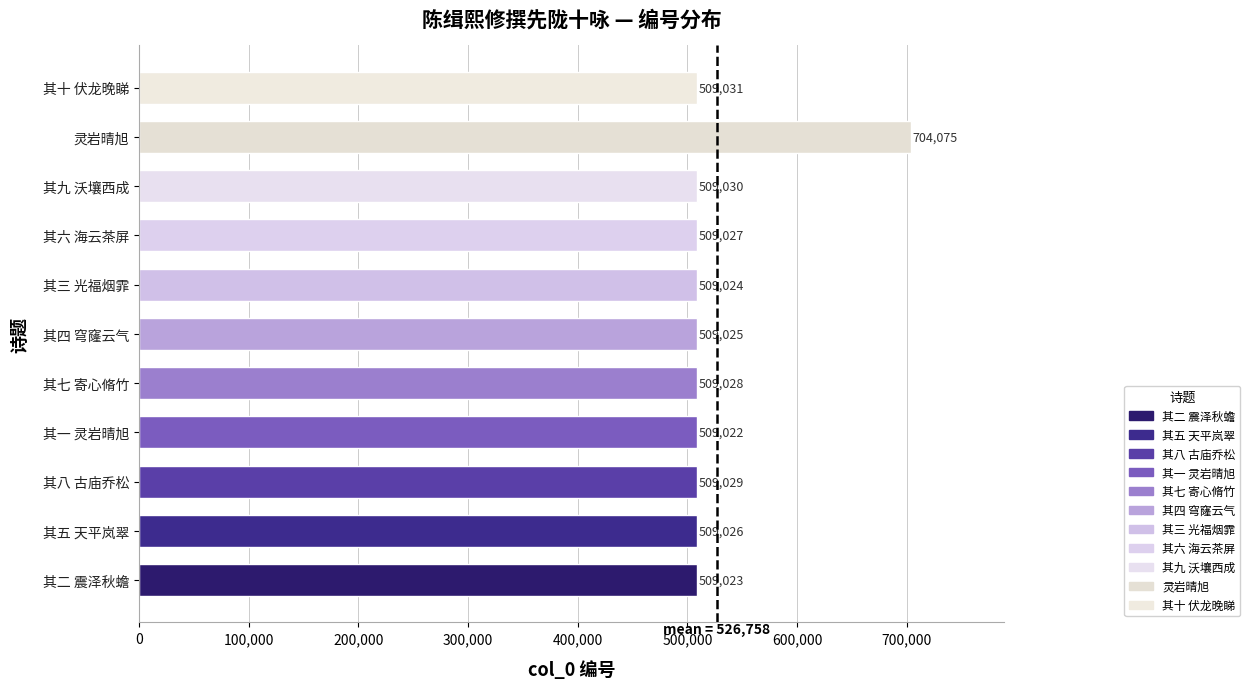

Does the chart contain stacked bars?

No